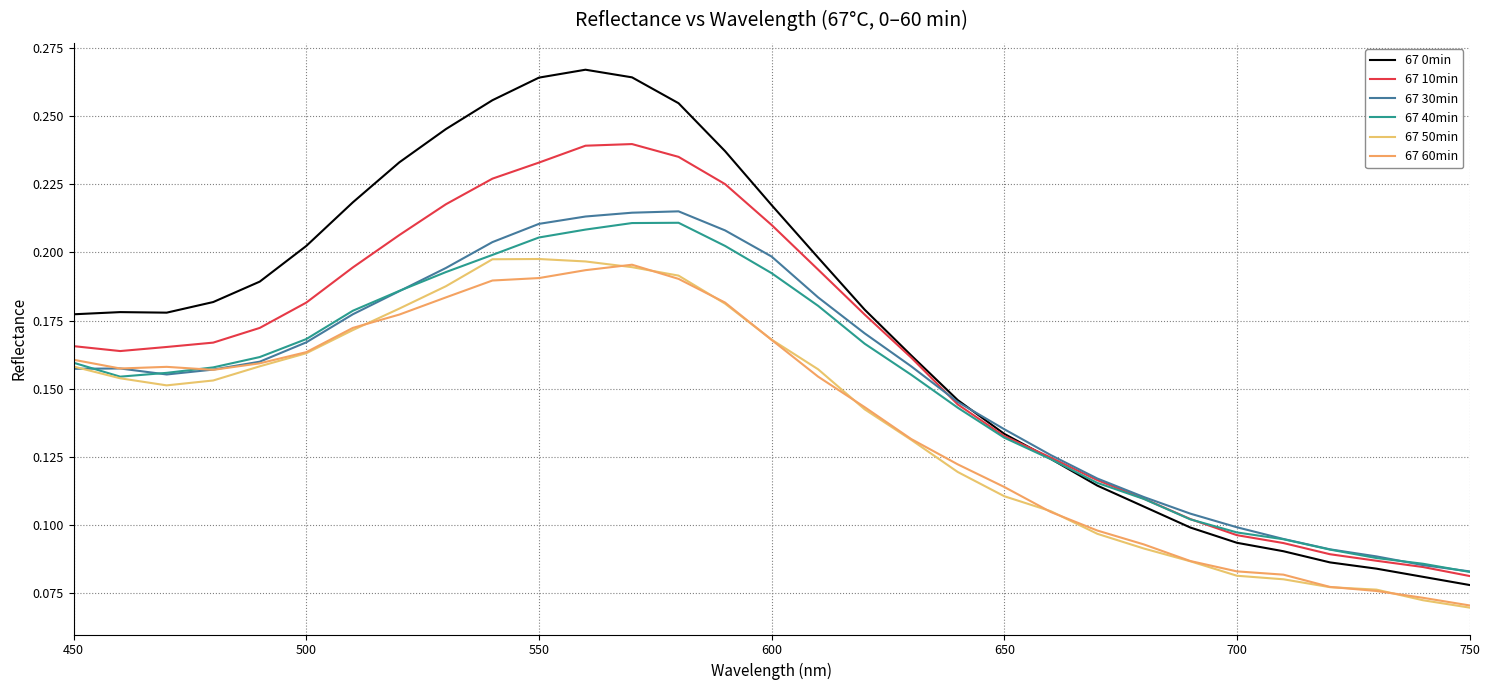

Which series has the largest total across all categories?

67 0min